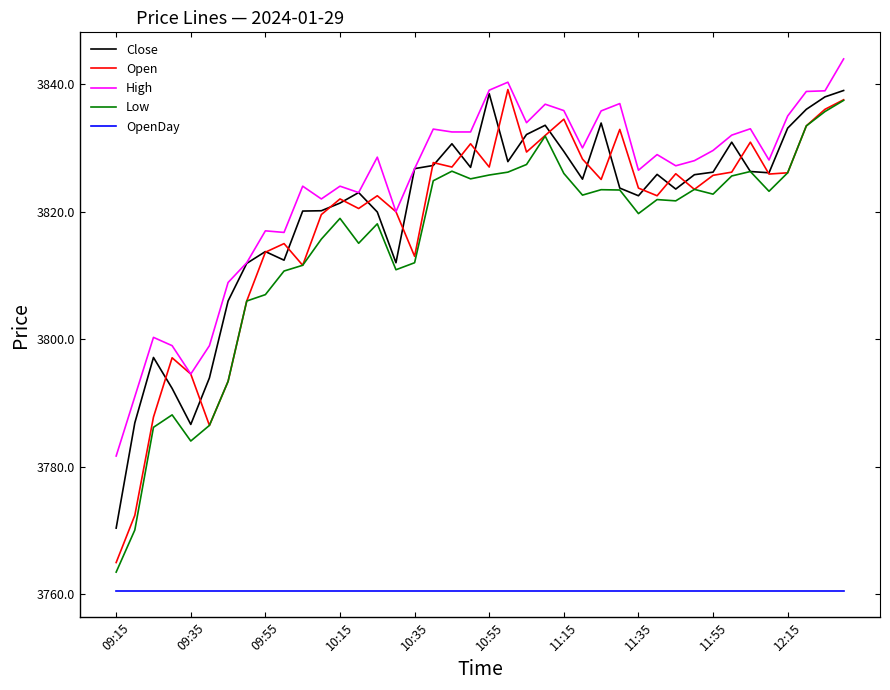

True or false: High and Low cross at least once.

False